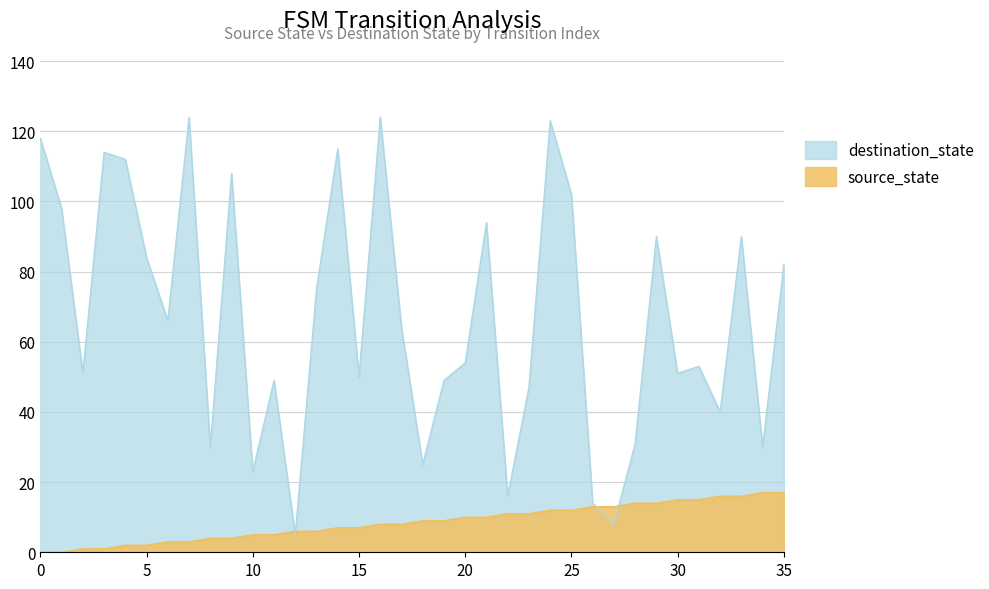

Reading right to left, extract all data points from this chart.

source_state: 35=17	34=17	33=16	32=16	31=15	30=15	29=14	28=14	27=13	26=13	25=12	24=12	23=11	22=11	21=10	20=10	19=9	18=9	17=8	16=8	15=7	14=7	13=6	12=6	11=5	10=5	9=4	8=4	7=3	6=3	5=2	4=2	3=1	2=1	1=0	0=0
destination_state: 35=82	34=30	33=90	32=40	31=53	30=51	29=90	28=31	27=8	26=14	25=102	24=123	23=47	22=16	21=94	20=54	19=49	18=25	17=64	16=124	15=50	14=115	13=75	12=5	11=49	10=23	9=108	8=30	7=124	6=66	5=84	4=112	3=114	2=51	1=98	0=118